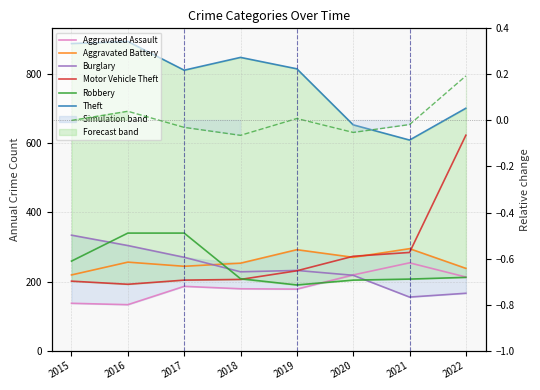

What are all the series names shown in the legend?

Aggravated Assault, Aggravated Battery, Burglary, Motor Vehicle Theft, Robbery, Theft